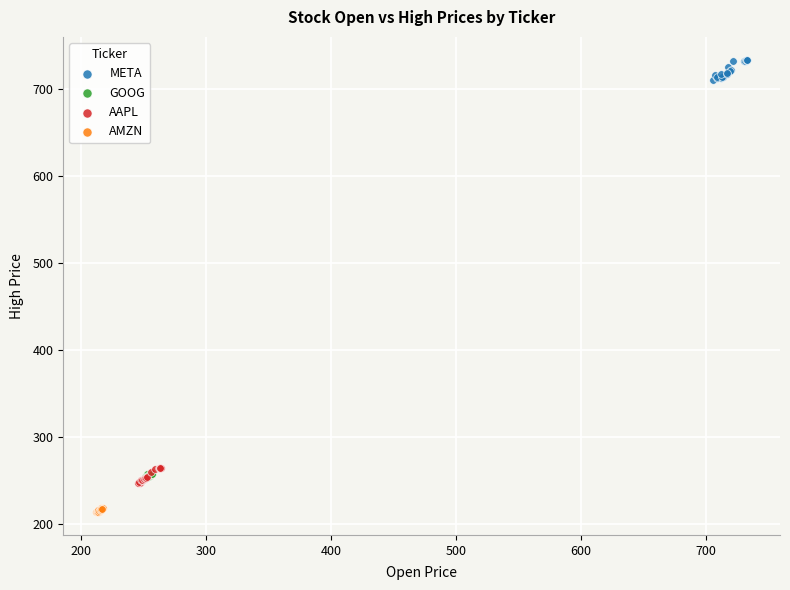

Which series reaches the minimum Y coordinate?

AMZN